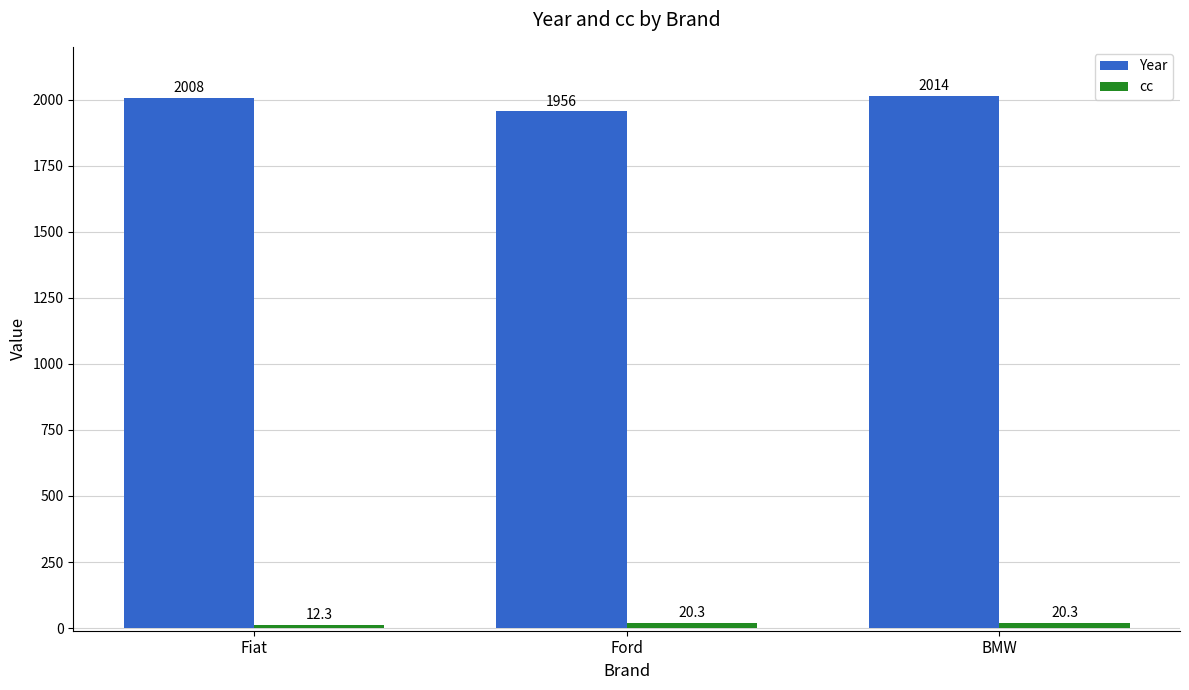

At how many categories does at least one series exceed 617?

3